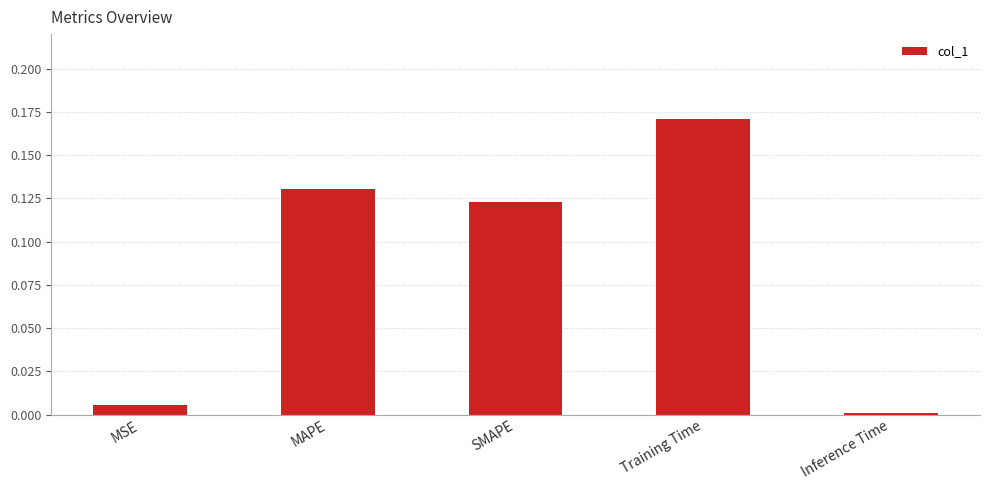

Is it true that the value at Training Time is 0.1?

False